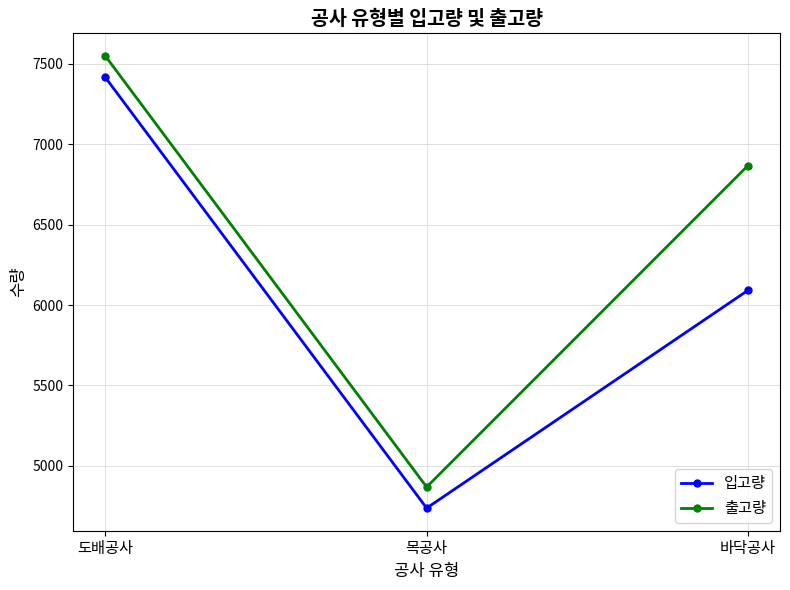

Reading left to right, extract all data points from this chart.

입고량: 도배공사=7414	목공사=4738	바닥공사=6091
출고량: 도배공사=7547	목공사=4869	바닥공사=6866